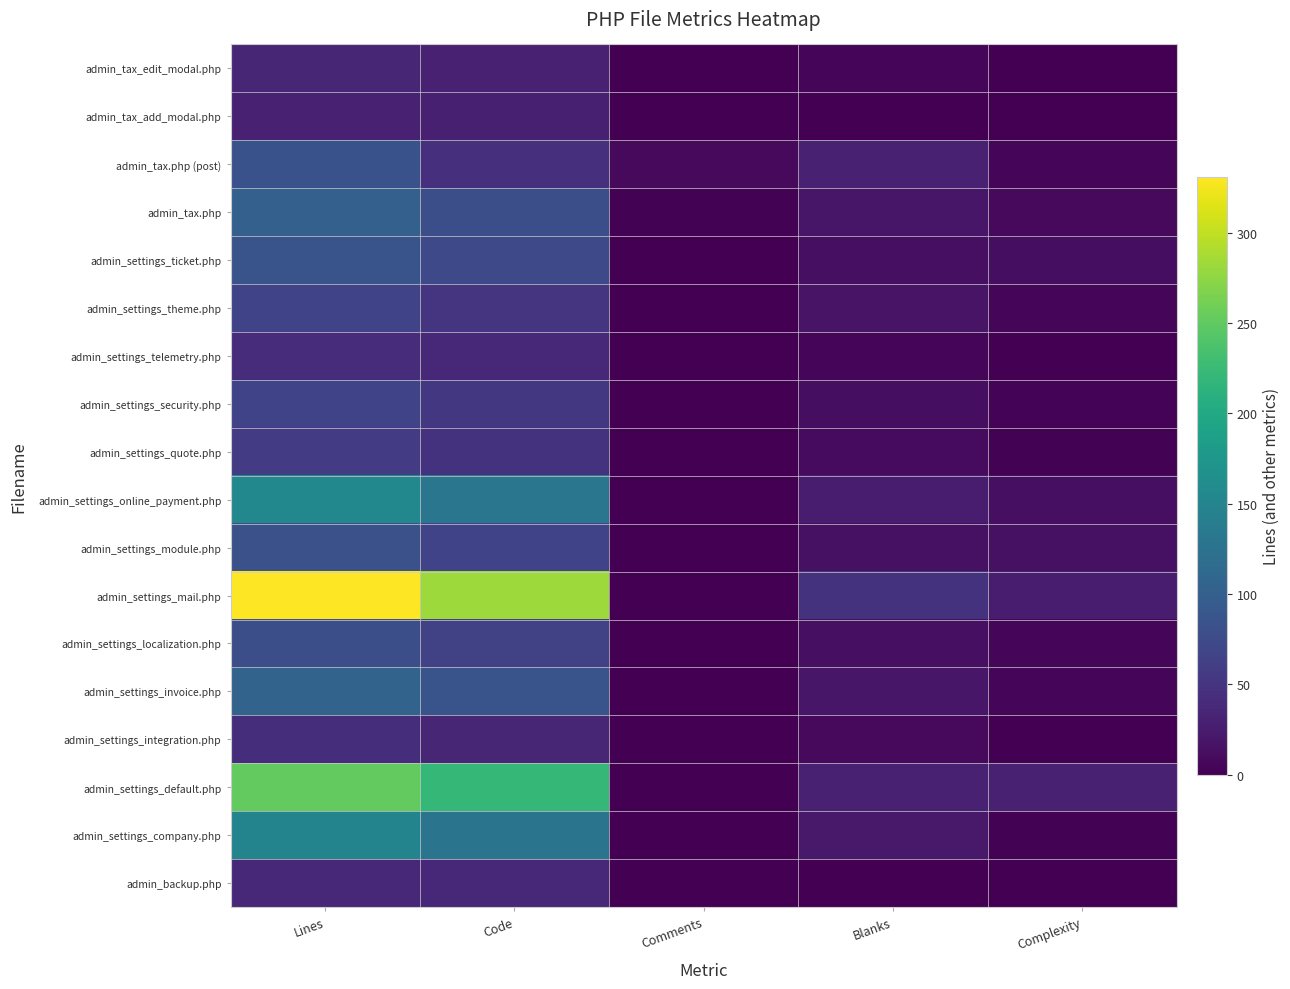

At how many categories does at least one series exceed 260?

2